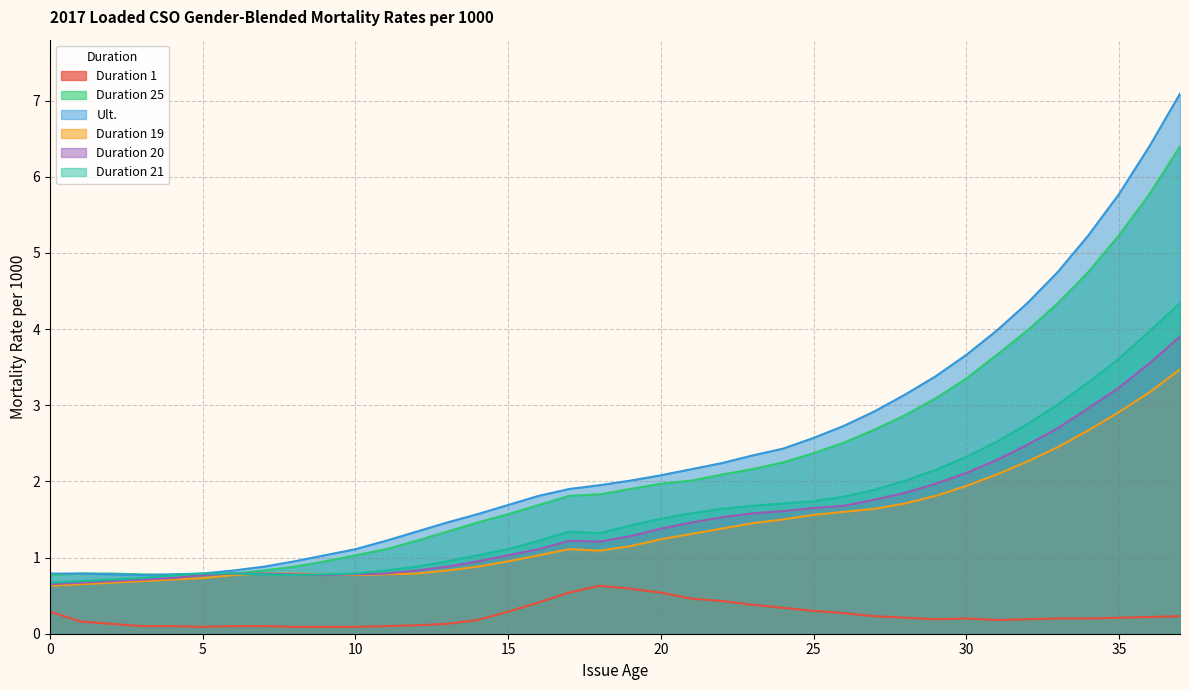

How many interior local valleys does the Duration 19 series have?

2